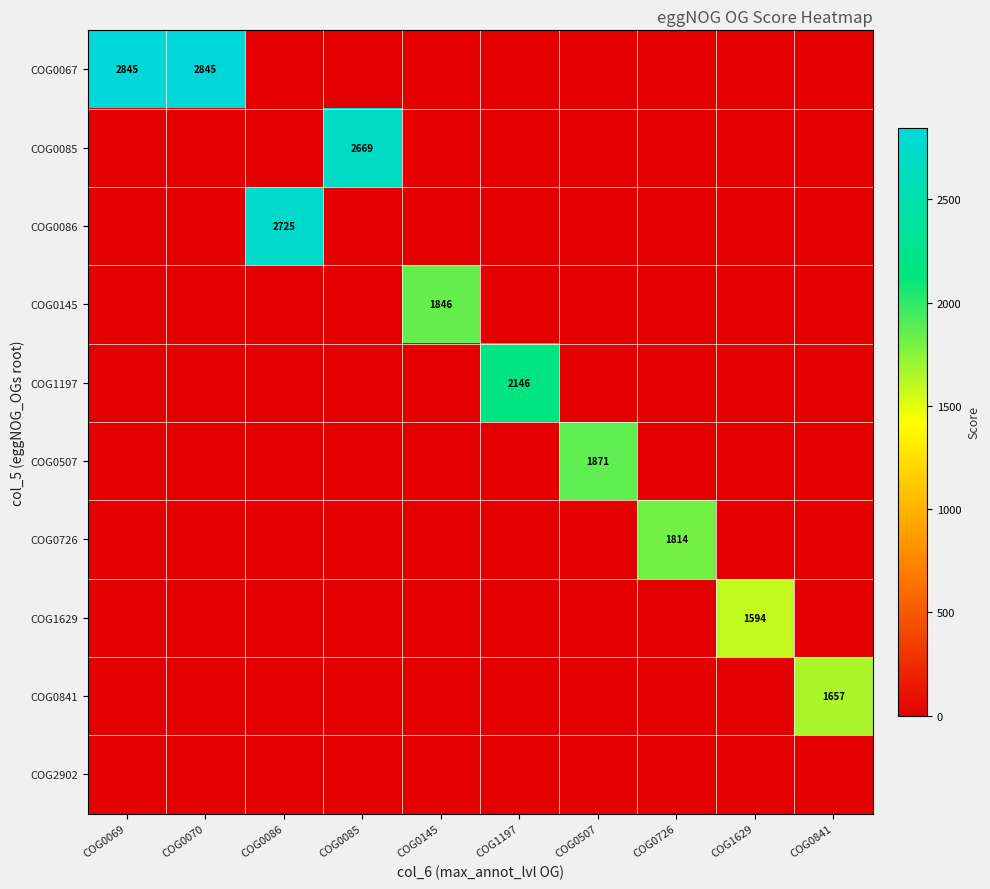

Is it true that COG0085 equals 2669 at COG0085?

True